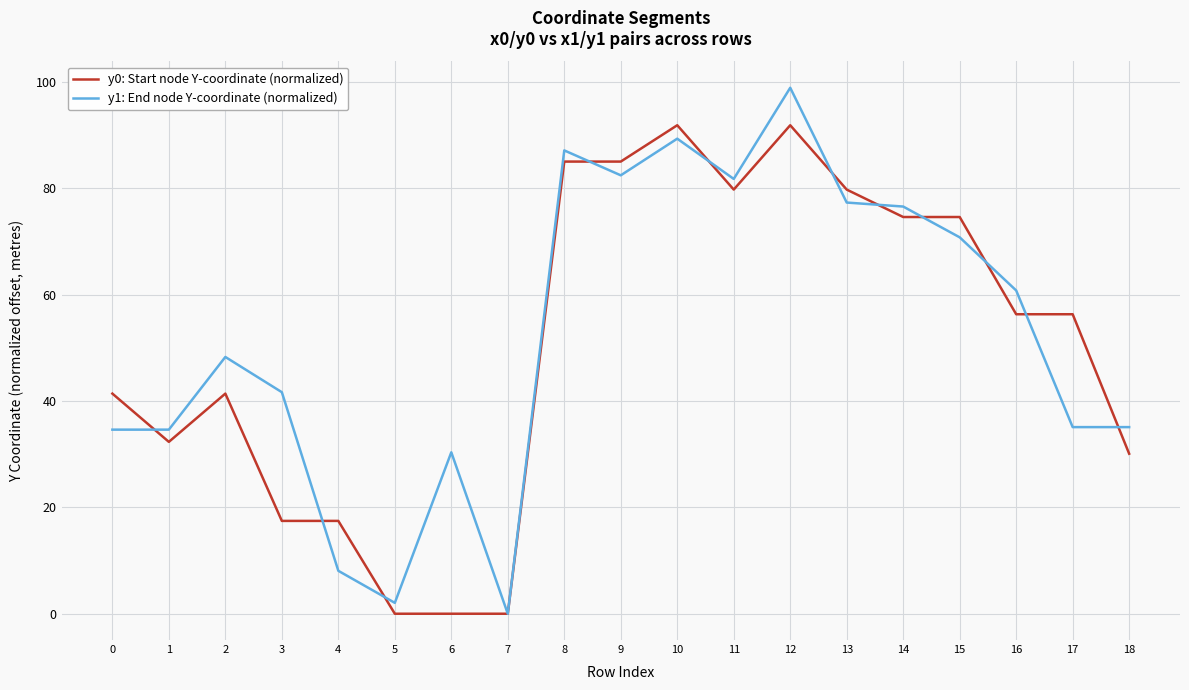

What is the difference between the maximum and minimum values in the y1: End node Y-coordinate (normalized) series?

98.9